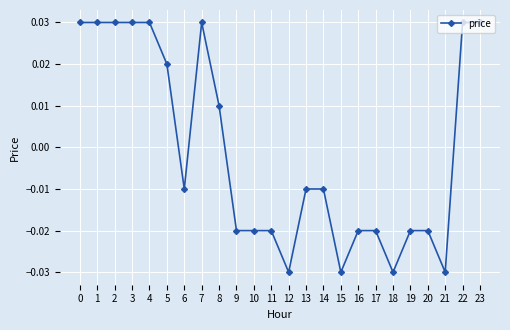

Count the values in the range 0 to 1.

10